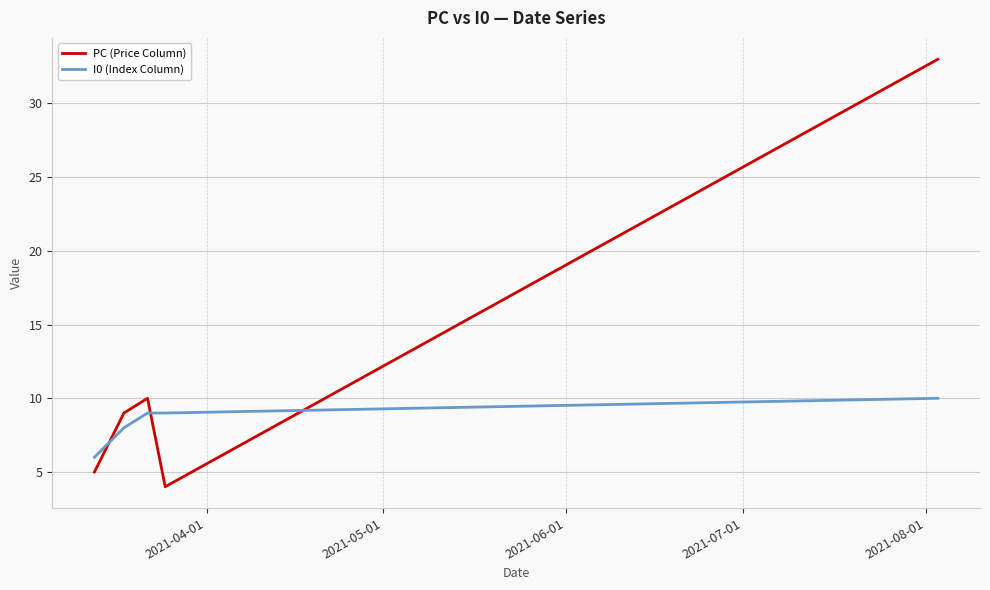

True or false: PC (Price Column) has more than 2 interior local peaks.

False